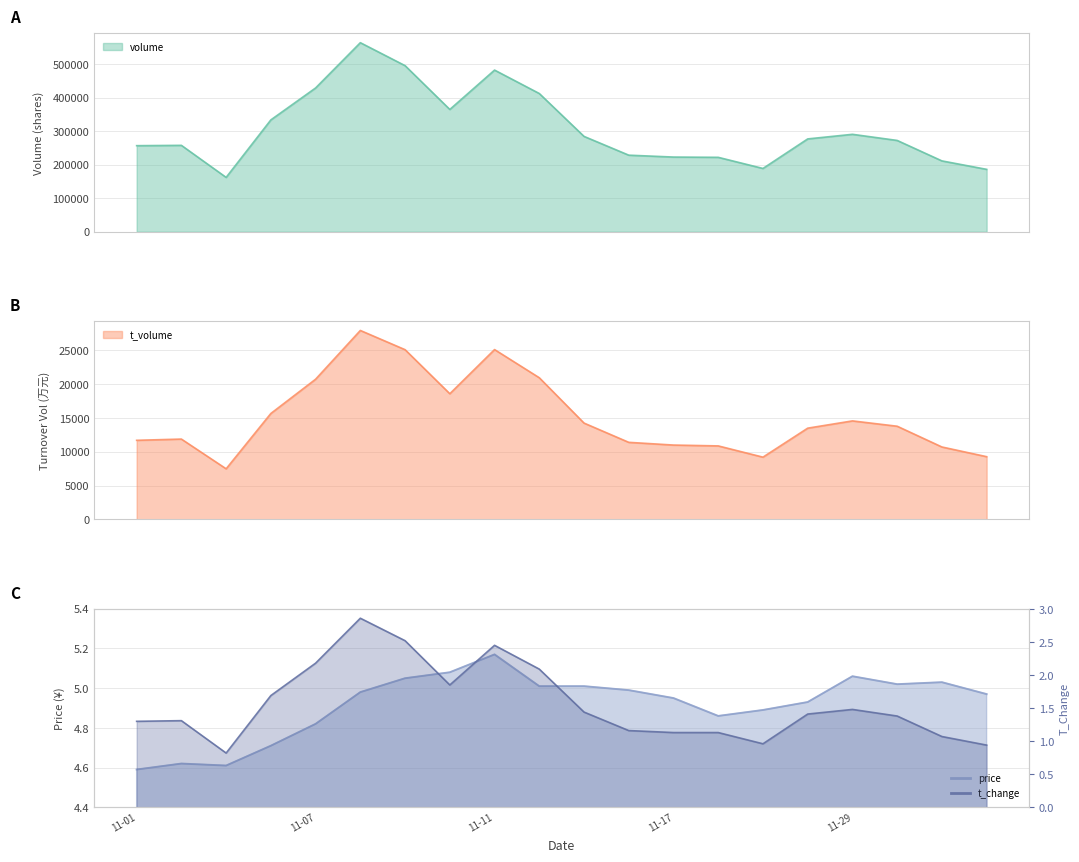

Which series changed the most between 2022-11-07 and 2022-11-08?

volume